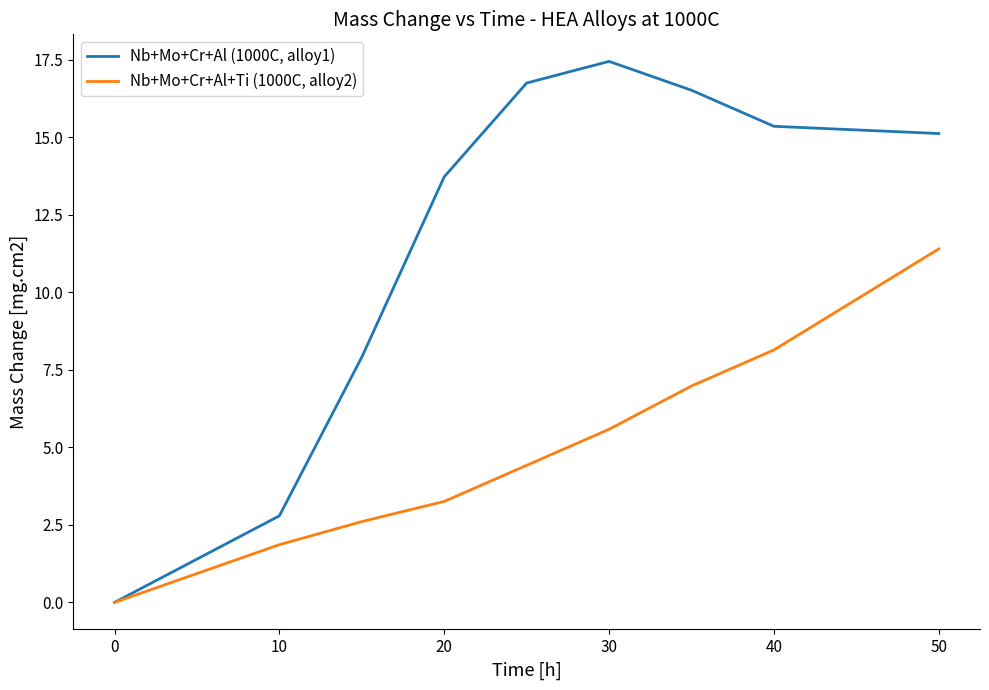

What is the difference between the maximum and minimum values in the Nb+Mo+Cr+Al (1000C, alloy1) series?

17.4